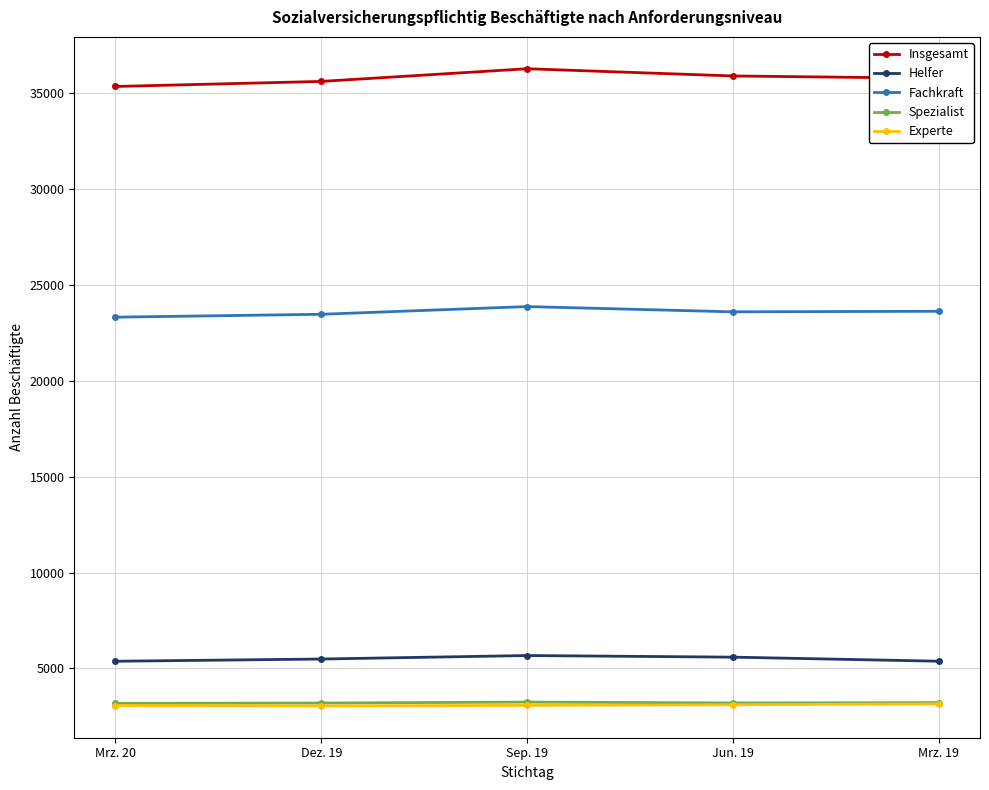

Which series changed the most between Dez. 19 and Sep. 19?

Insgesamt